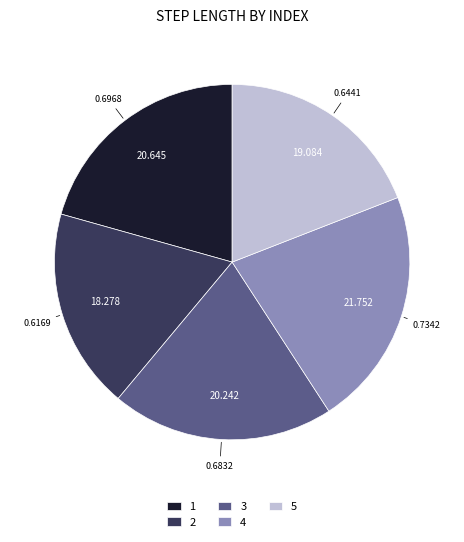

Do 1 and 5 together represent more than half of the pie?

No